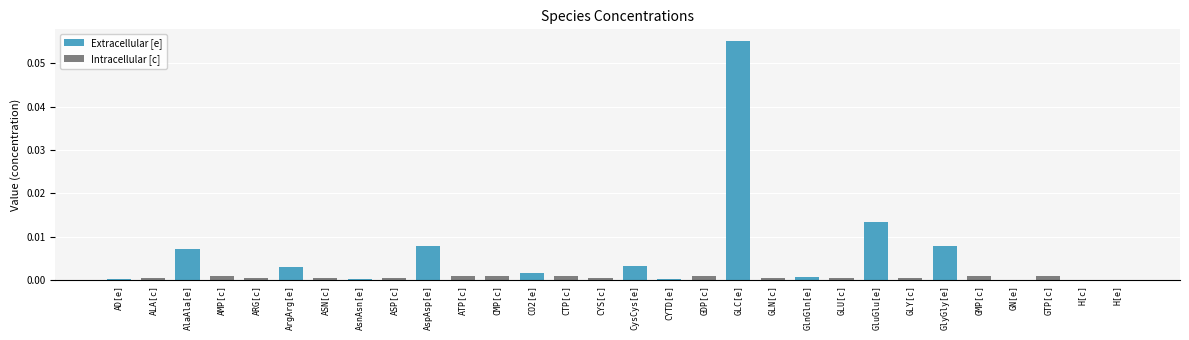

Count the number of categories in the chart.

30